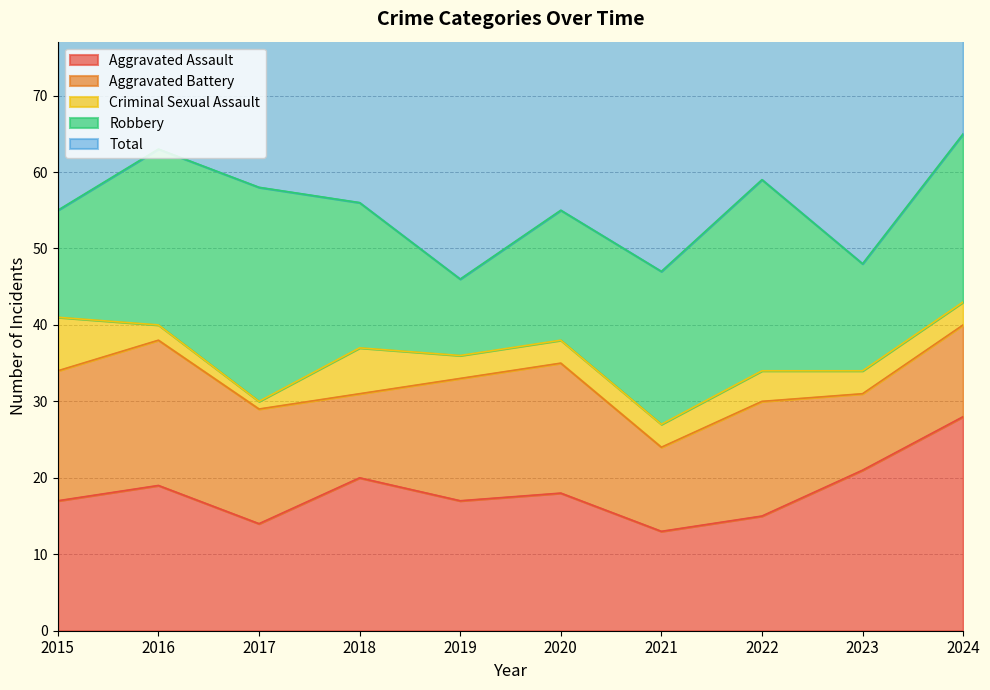

Reading left to right, what are all the values shown in this chart?

Aggravated Assault: 17	19	14	20	17	18	13	15	21	28
Aggravated Battery: 17	19	15	11	16	17	11	15	10	12
Criminal Sexual Assault: 7	2	1	6	3	3	3	4	3	3
Robbery: 14	23	28	19	10	17	20	25	14	22
Total: 58	65	58	56	46	57	49	59	50	67